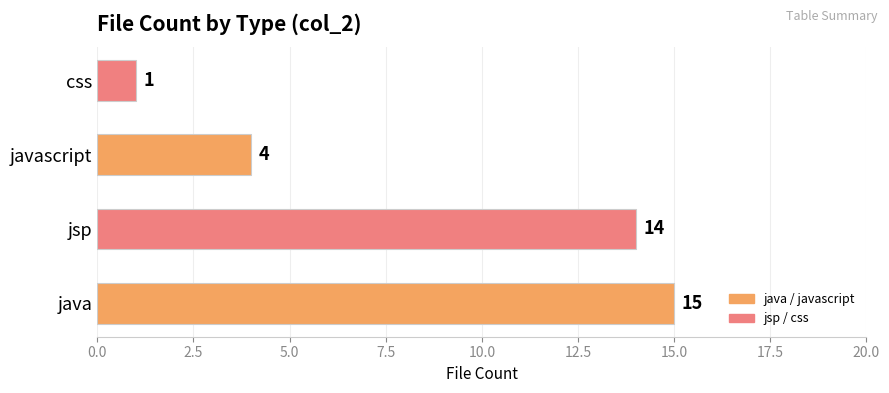

What is the greatest value displayed?

15